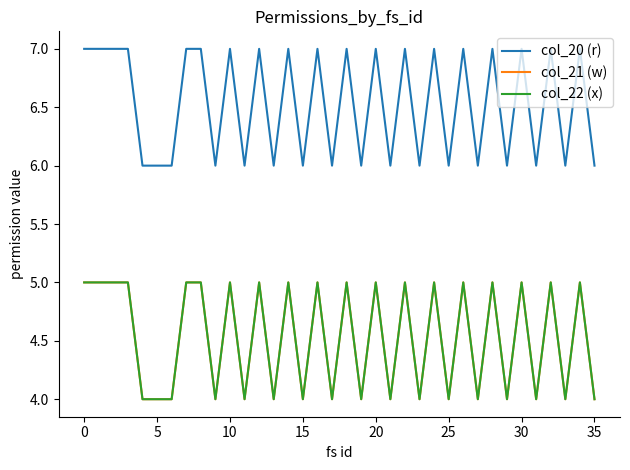

Does the chart display data point markers on the line(s)?

No